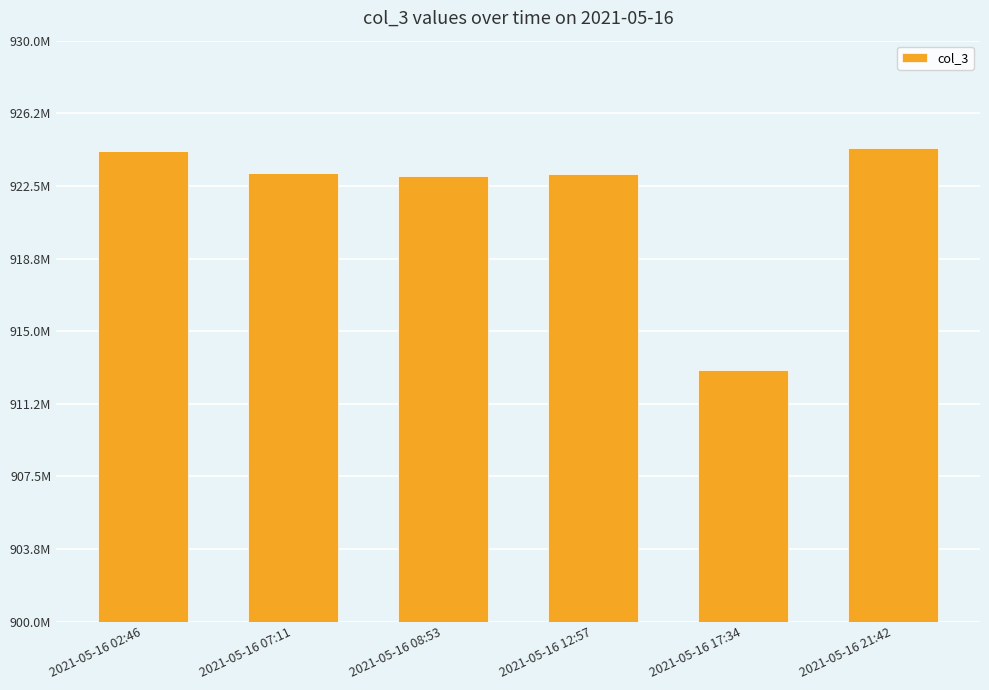

Does the chart contain stacked bars?

No